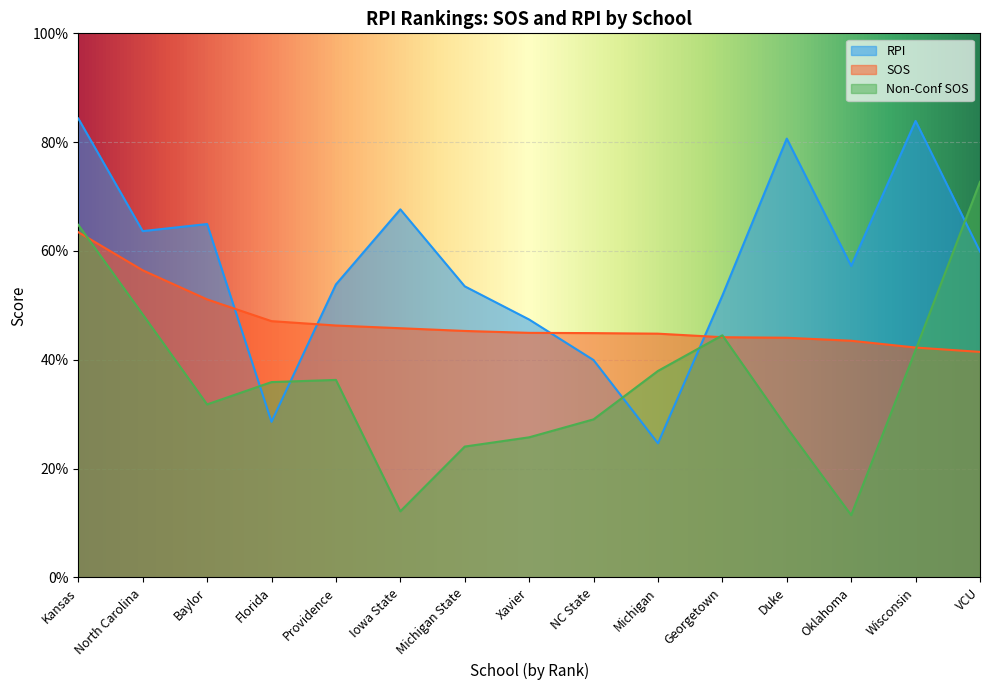

What is the average value of the Non-Conf SOS series?

0.4